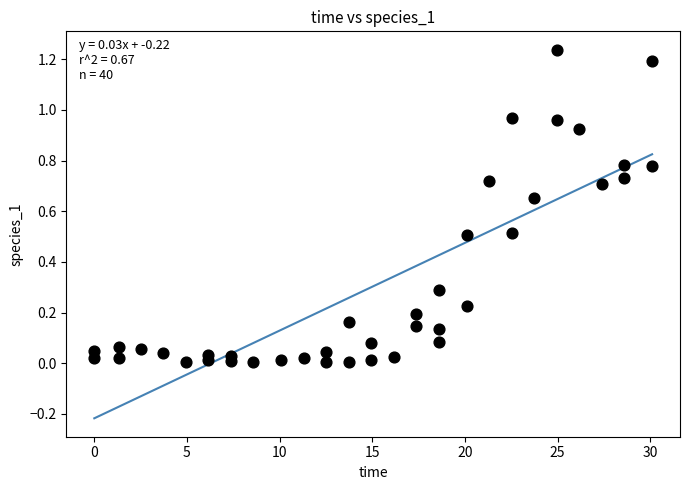

What is the range of X values (max minus min)?

30.1